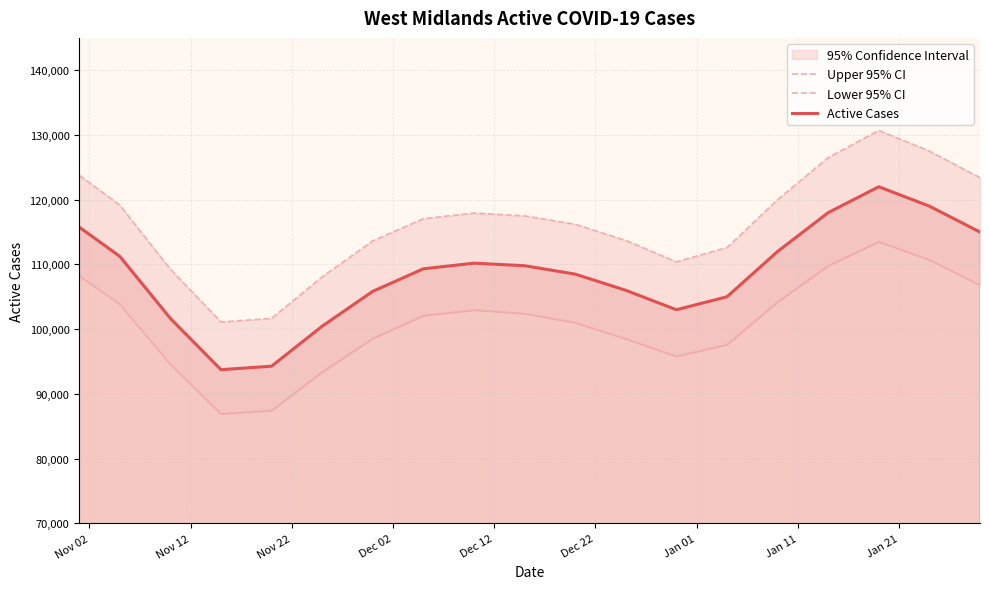

What is the maximum value for Active Cases?

122000.0